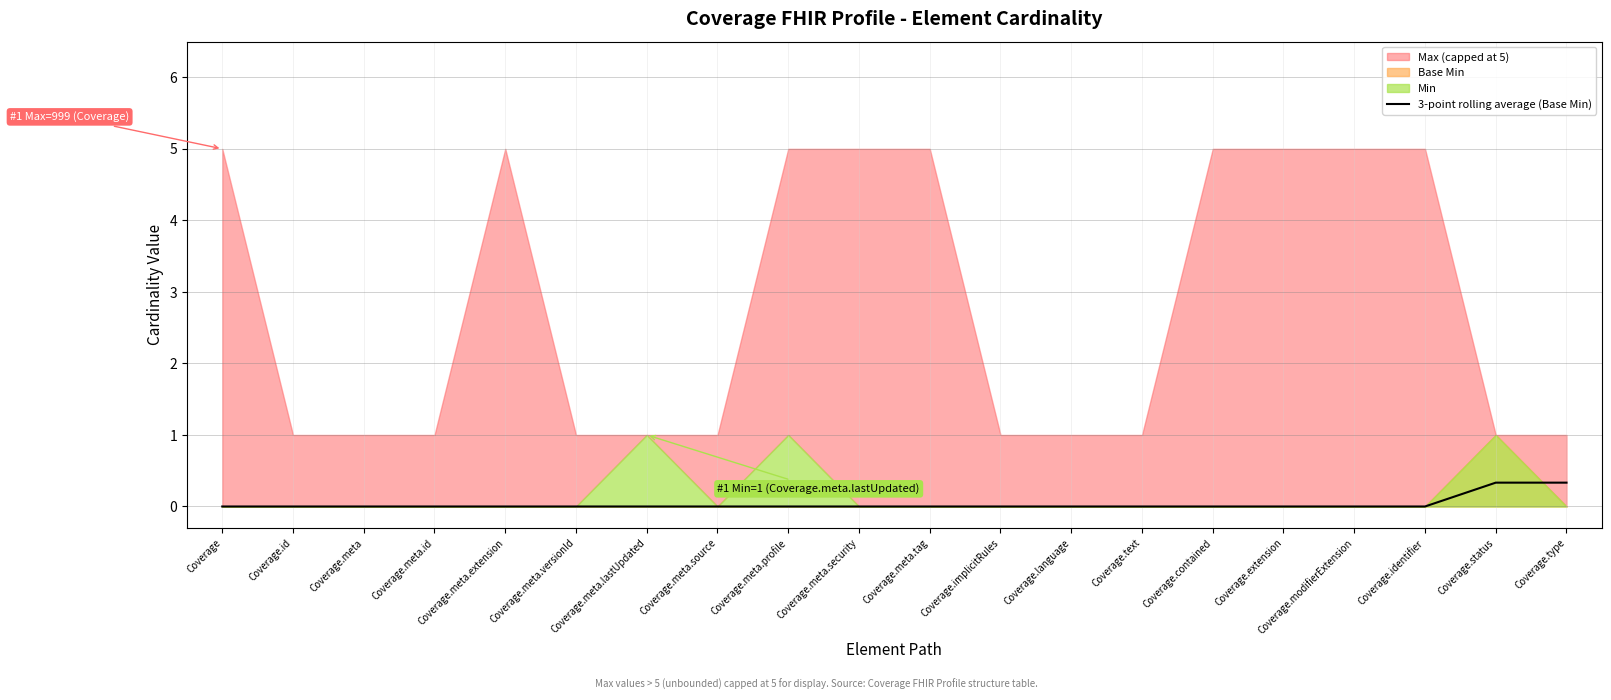

Between Coverage.modifierExtension and Coverage.contained, which is larger?

Coverage.modifierExtension